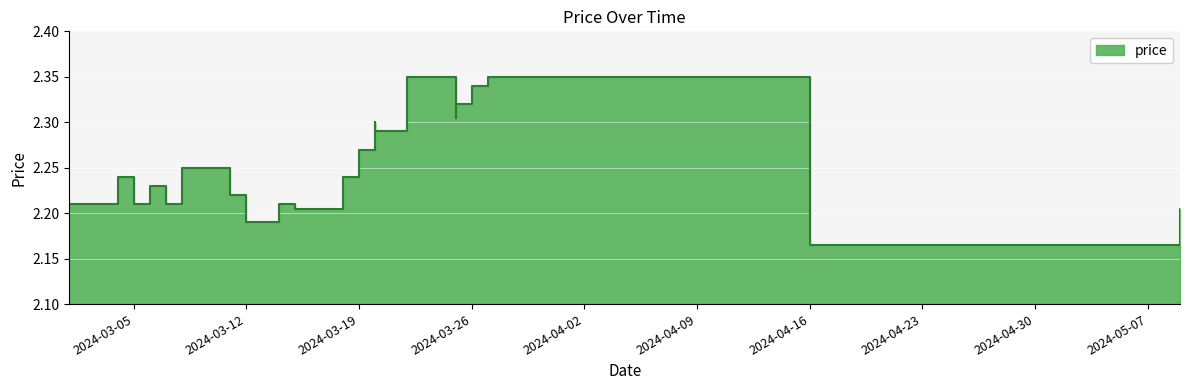

The chart shows a value of 3.3 at 2024-03-15. True or false?

False